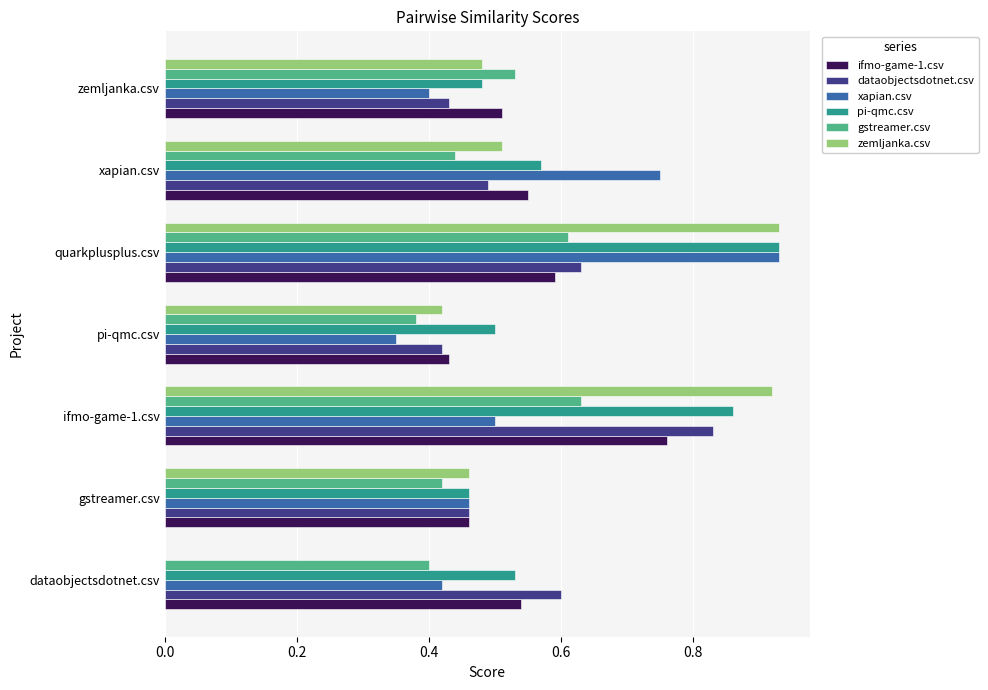

What is the sum of all ifmo-game-1.csv values?

3.8